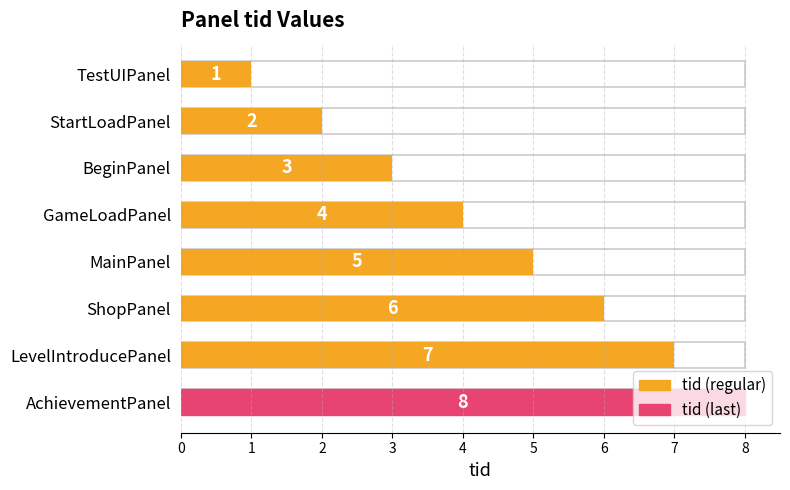

What is the change in value from TestUIPanel to GameLoadPanel?

+3